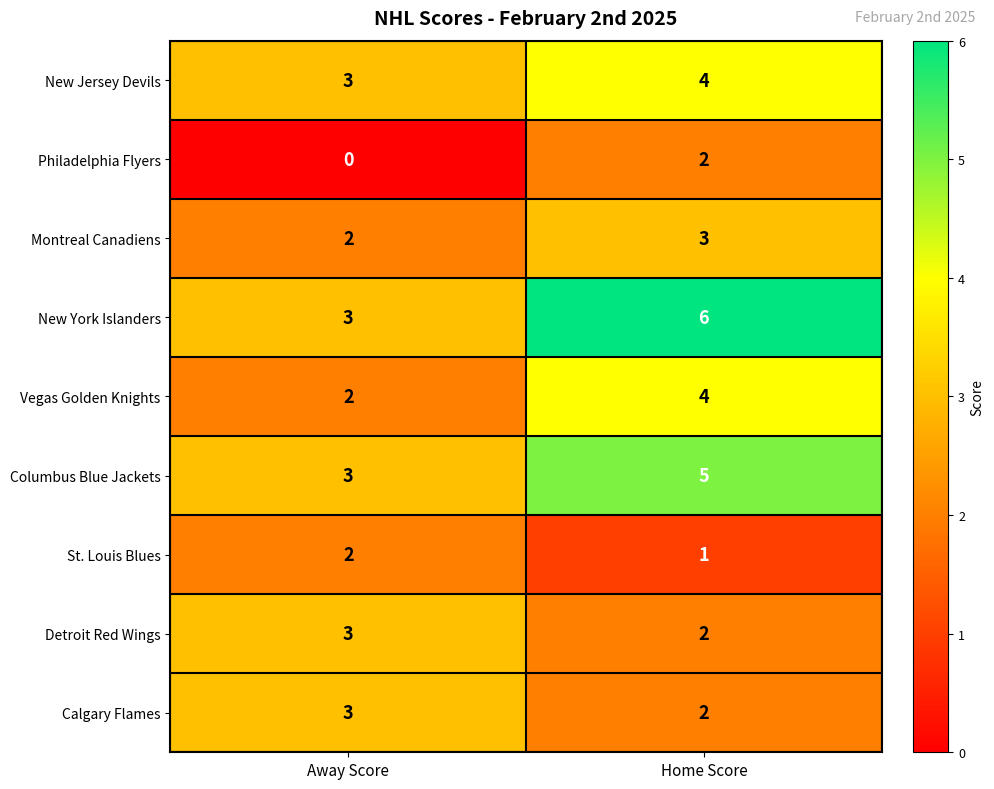

Is it true that Philadelphia Flyers equals 2 at Home Score?

True